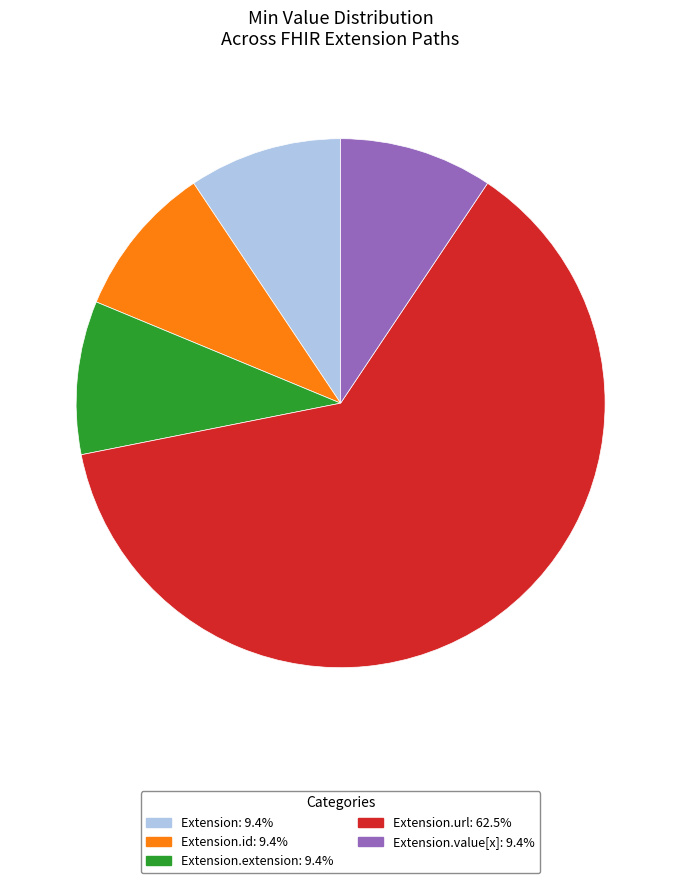

Does any single category account for the majority?

Yes